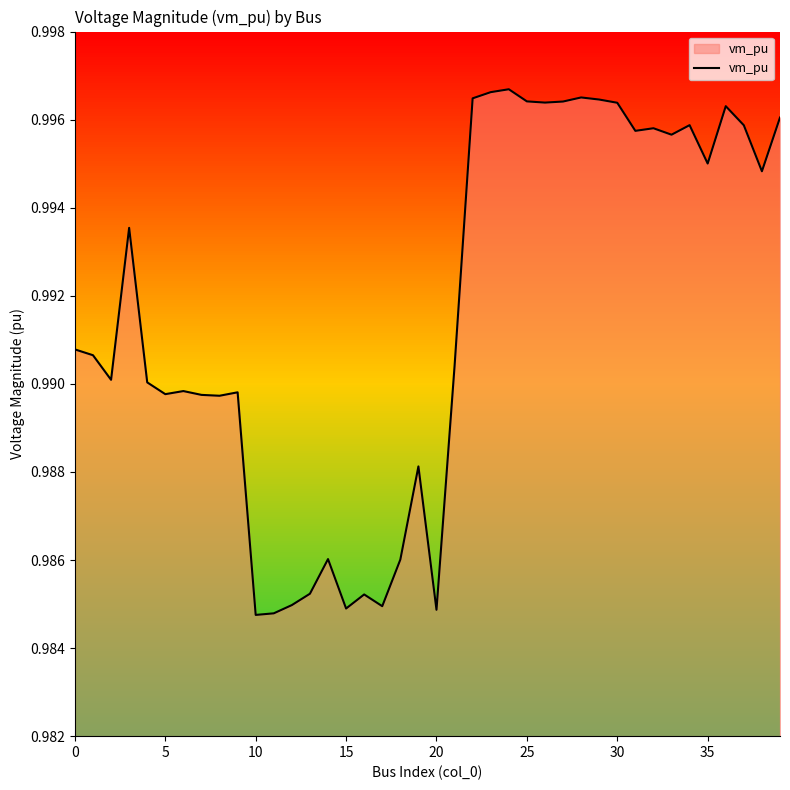

What is the label of the 34th point from the left?

33